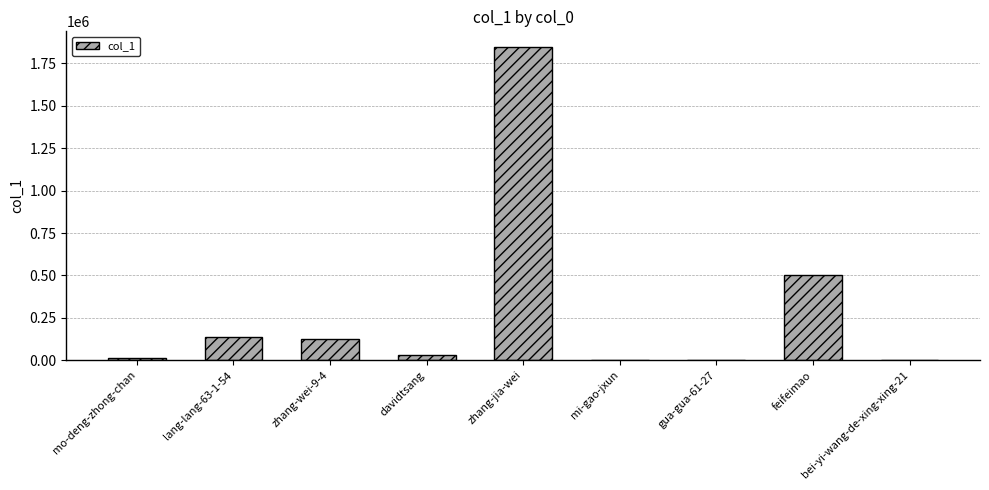

What is the sum of all values?

2657499